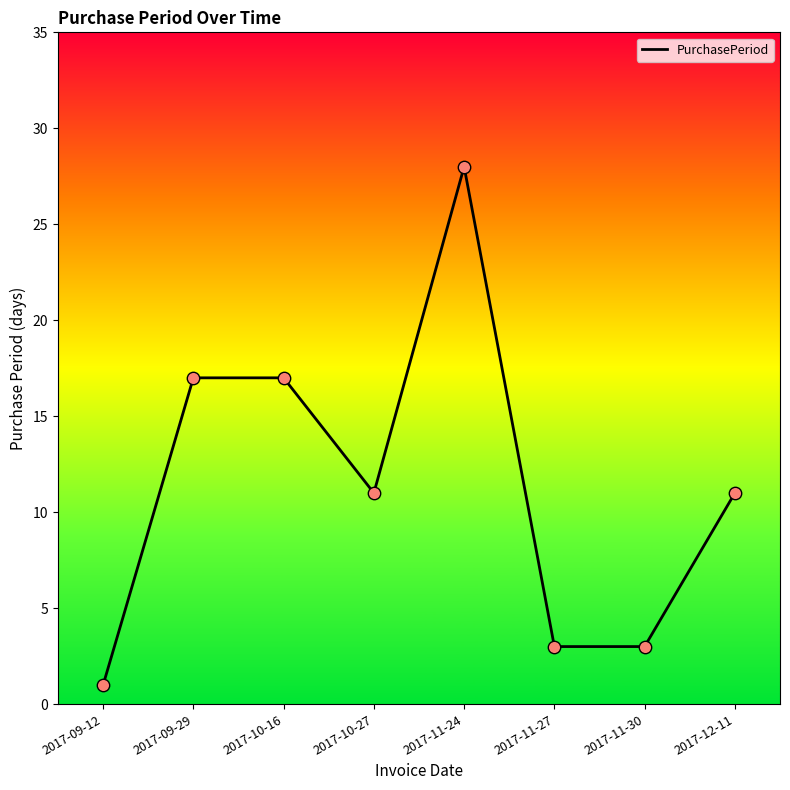

Between 2017-11-30 and 2017-09-29, which is larger?

2017-09-29